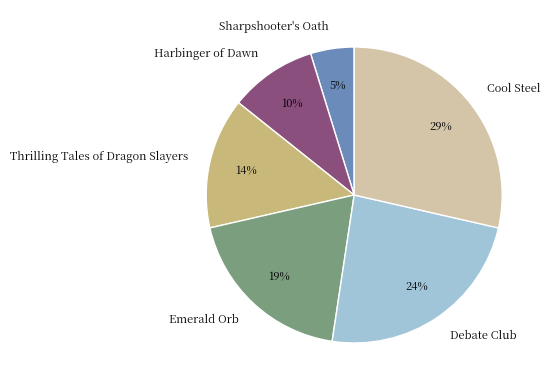

How many segments does this pie chart have?

6